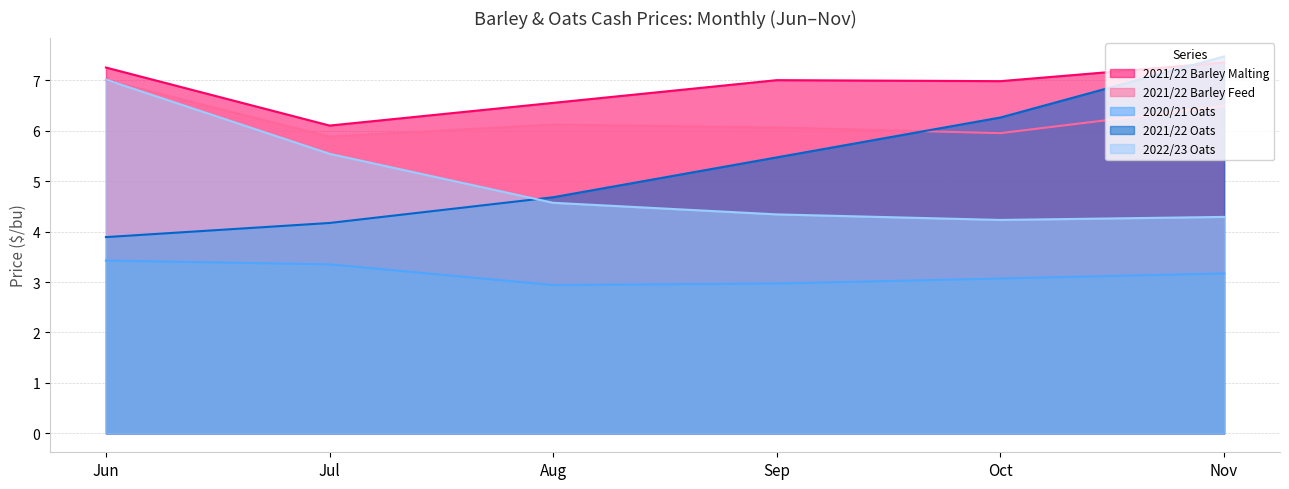

Between 2021/22 Barley Feed and 2020/21 Oats, which series saw the biggest shift?

Jun